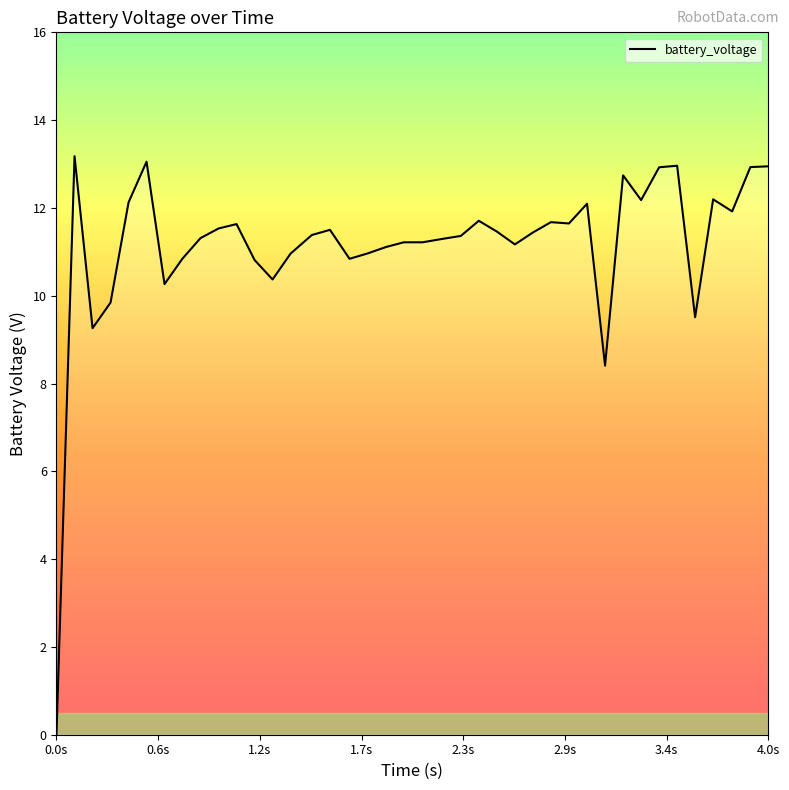

What is the sum of all values?

446.0